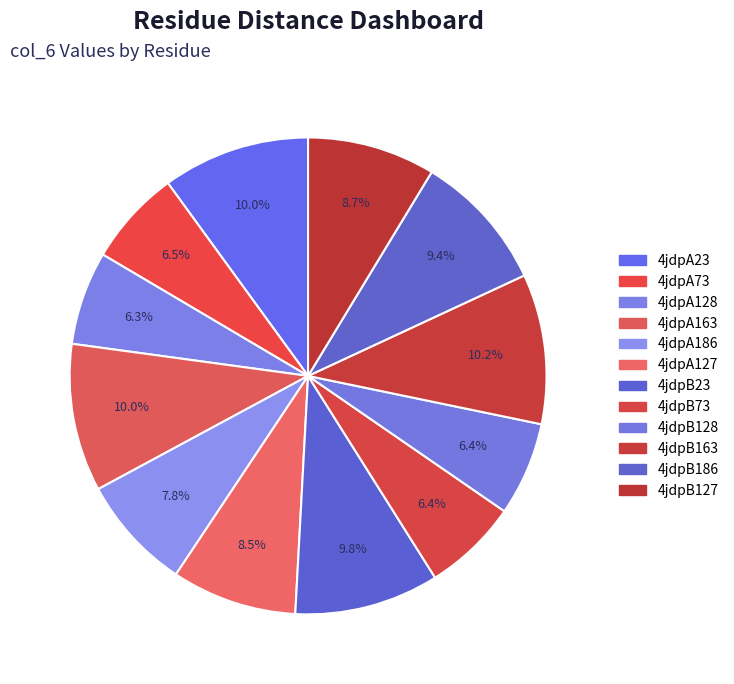

What is the largest slice in the pie chart?

4jdpB163